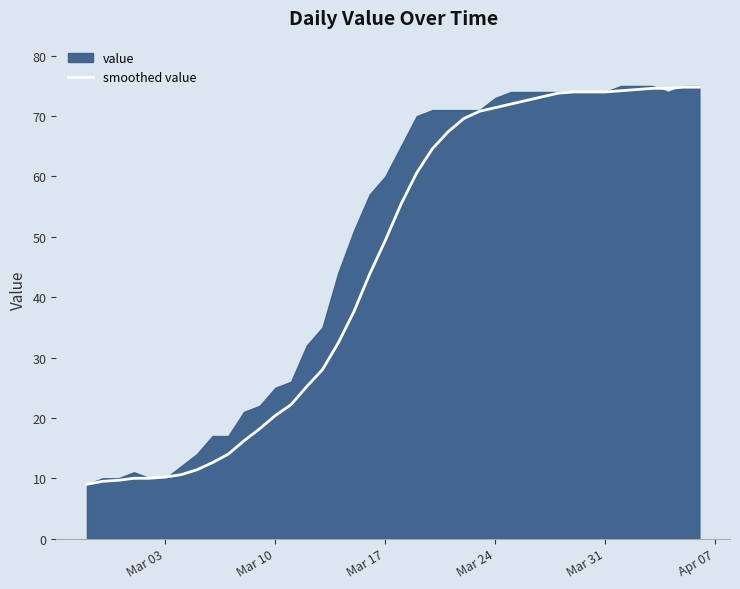

What is the difference between the maximum and minimum values?

65.8